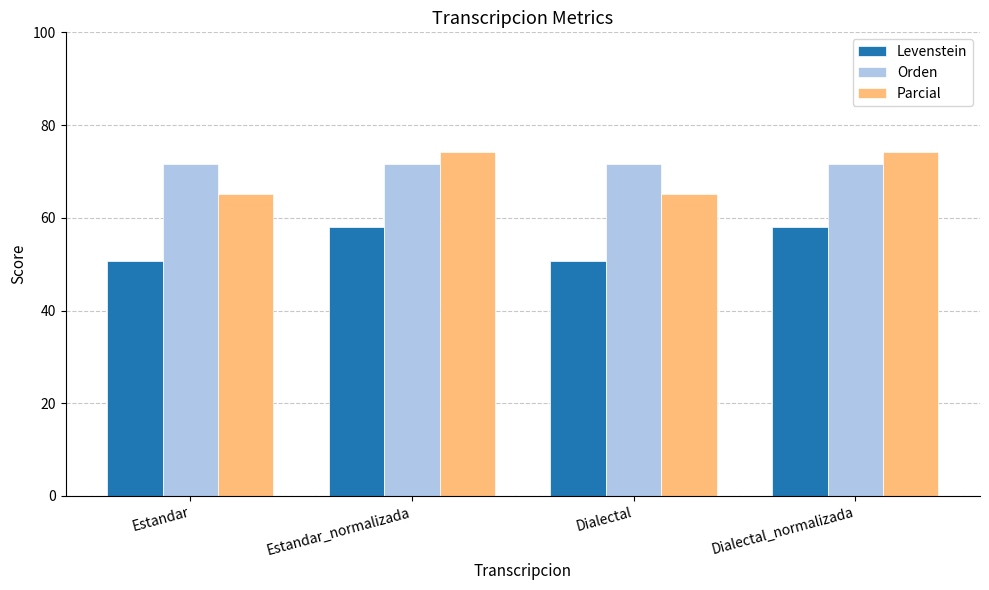

Which series changed the most between Estandar and Estandar_normalizada?

Parcial